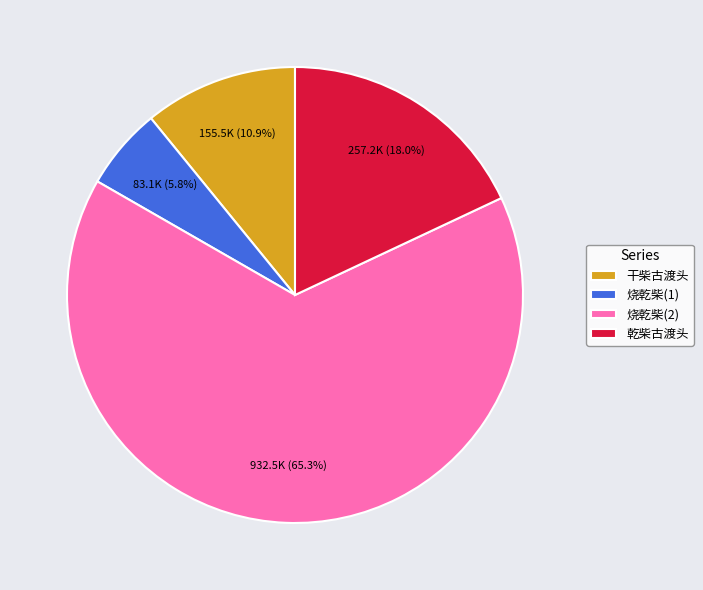

Which category accounts for the majority?

烧乾柴(2)